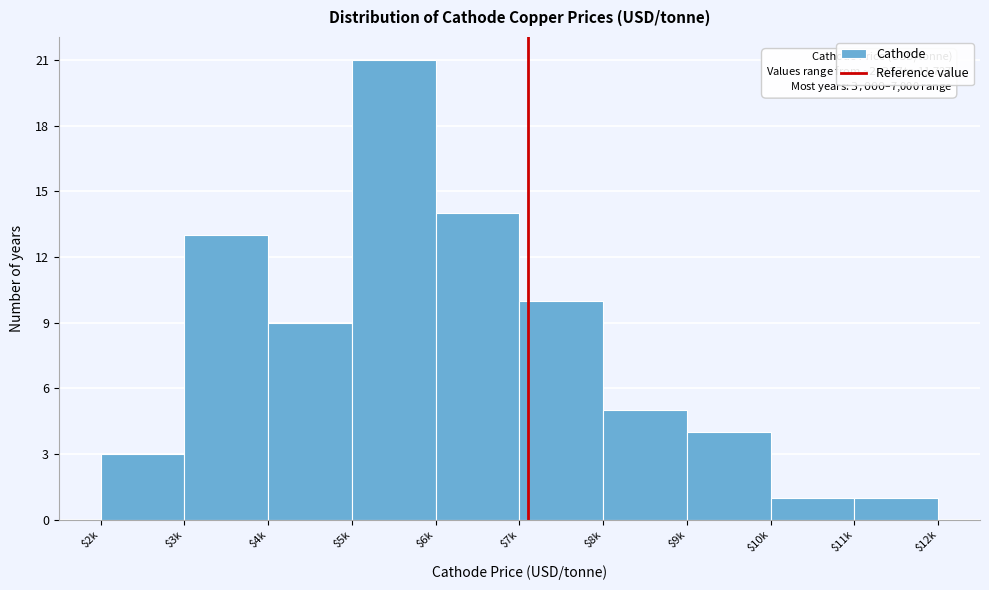

Reading left to right, list all the values displayed in this chart.

3	13	9	21	14	10	5	4	1	1